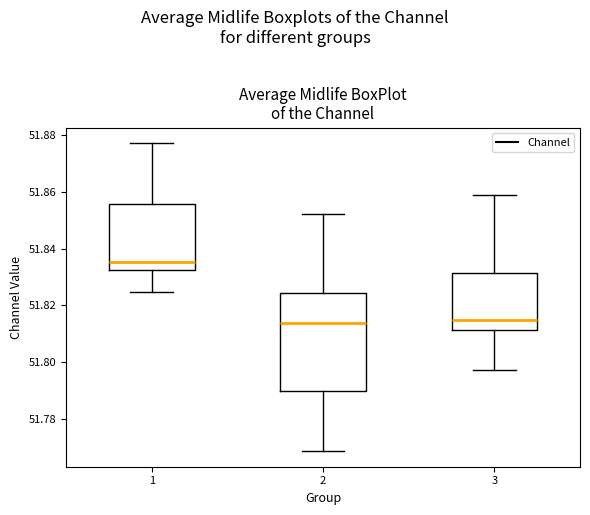

Where is the upper edge of the box at x = 1 on the y-axis? The values are not printed on the chart, so give them approximately, as read against the axis.

51.856